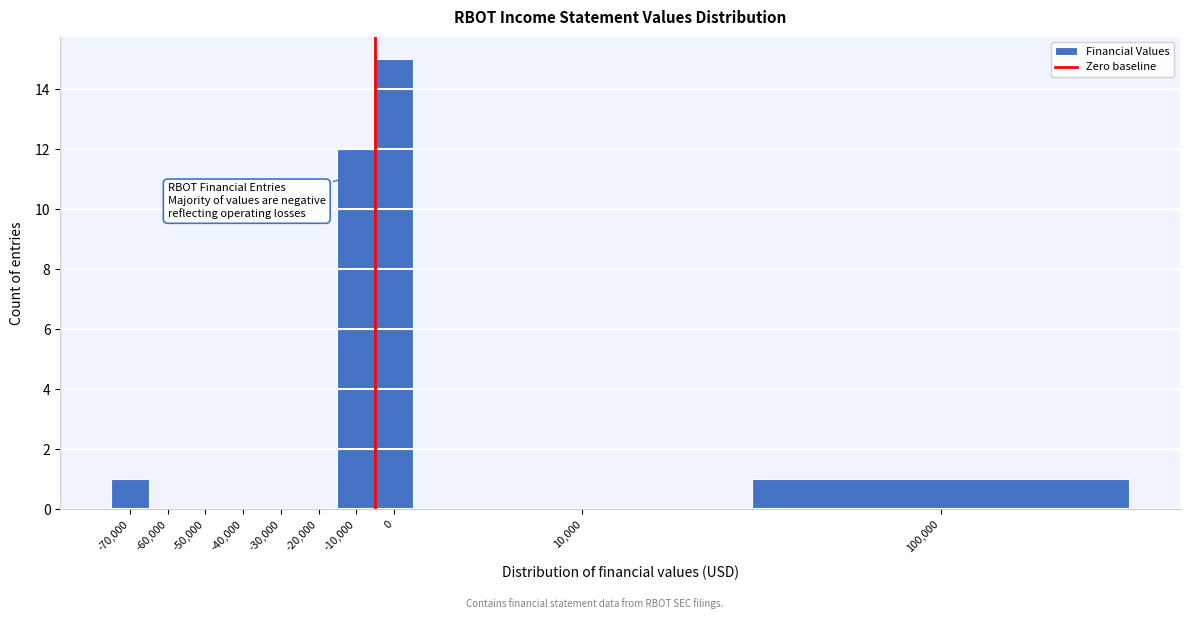

Reading right to left, transcribe all the data shown in this chart.

100,000=1	10,000=0	0=15	-10,000=12	-20,000=0	-30,000=0	-40,000=0	-50,000=0	-60,000=0	-70,000=1